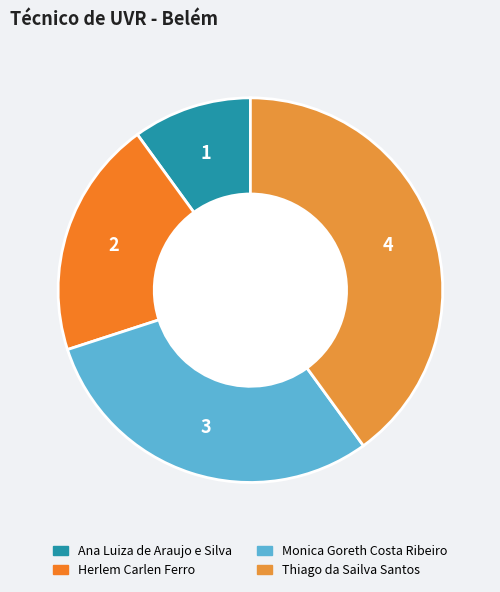

Is it true that Ana Luiza de Araujo e Silva is 10% of the pie?

True